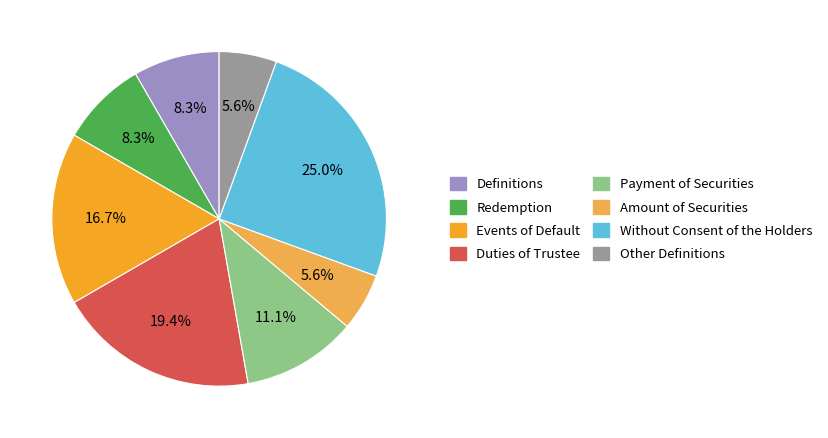

How many slices are in this pie chart?

8